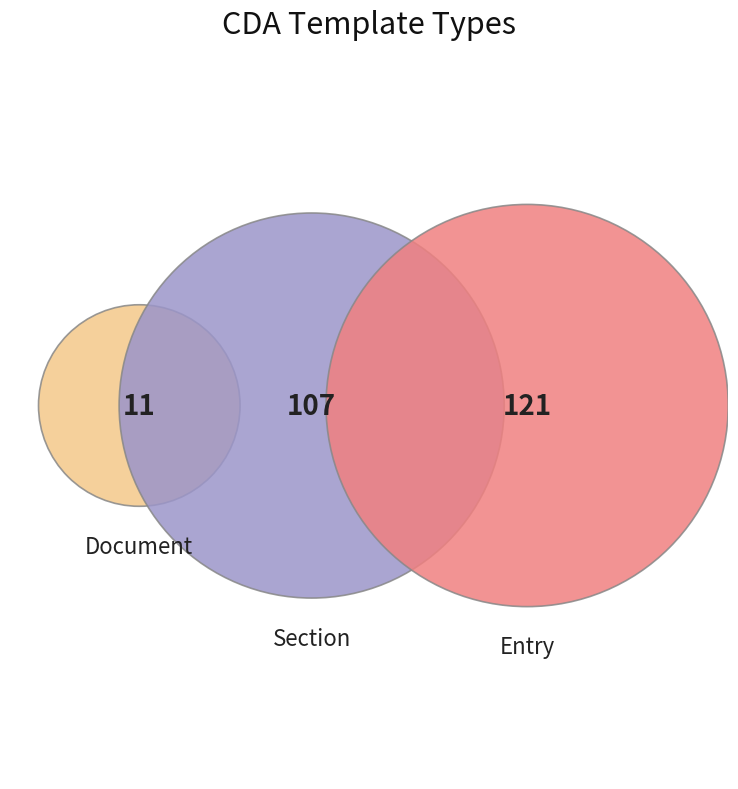

Count the number of slices in the pie.

3